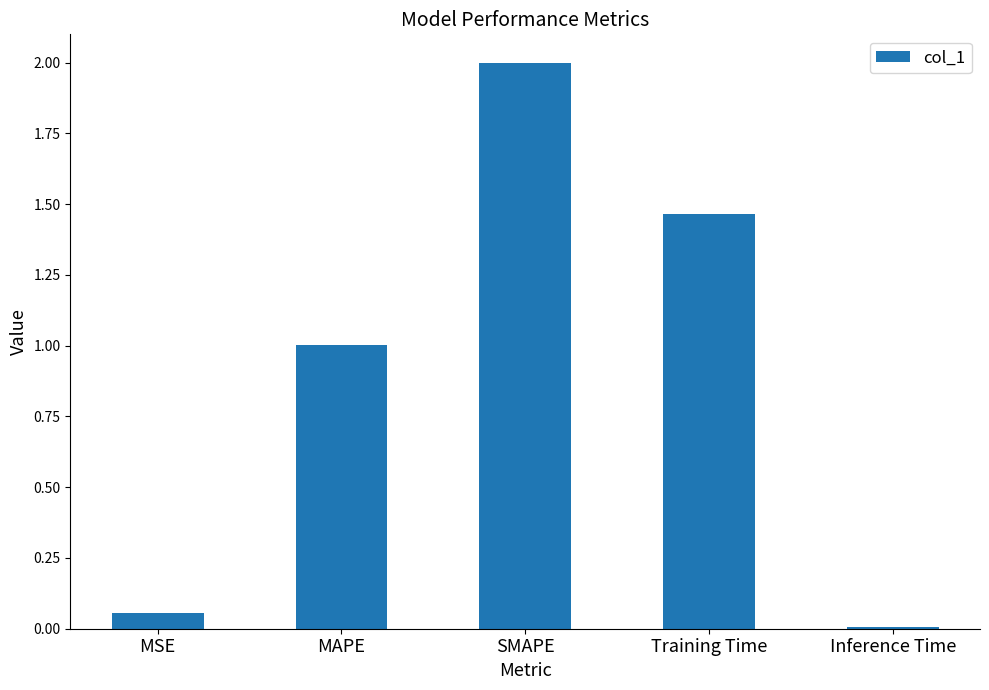

What is the difference between the maximum and second lowest values?

1.9